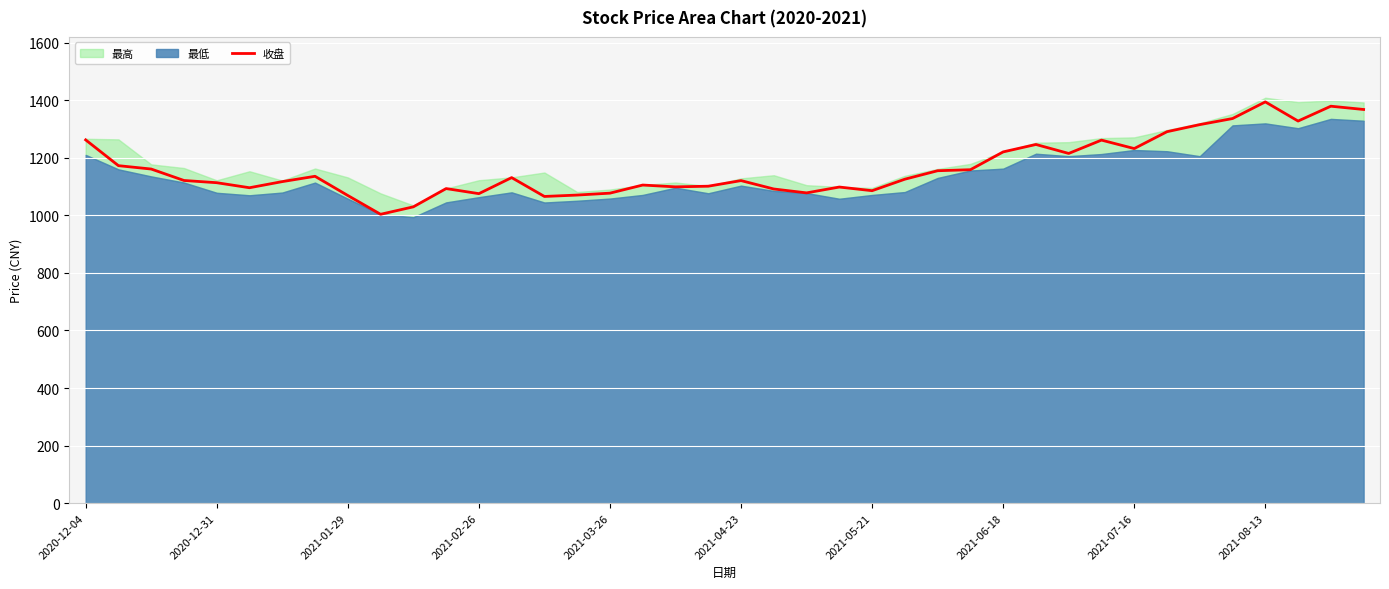

What is the maximum value for 收盘?

1394.6